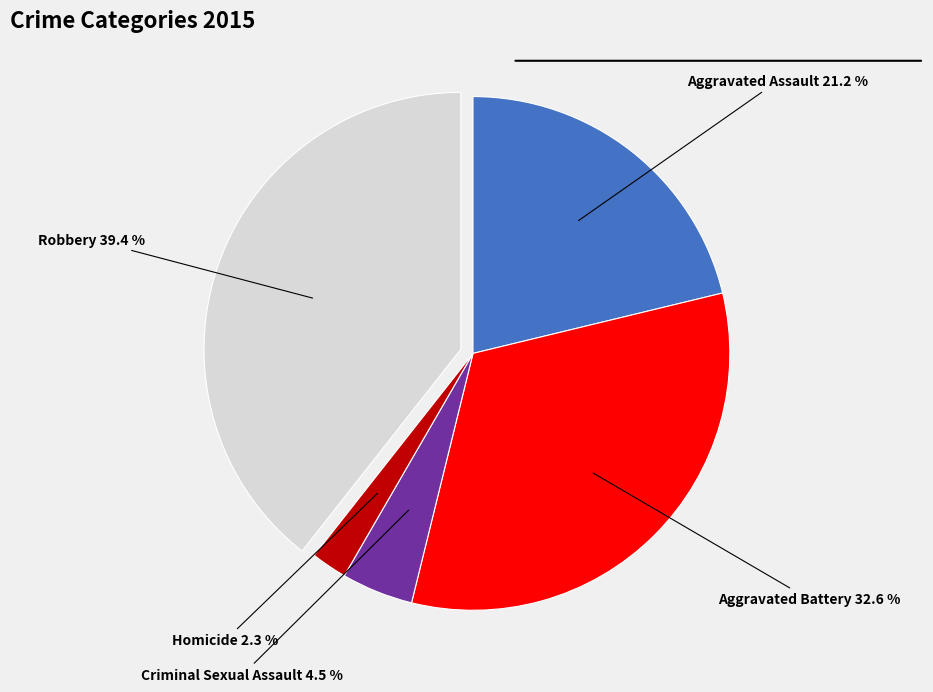

Approximately how many times larger is the value at Robbery compared to Aggravated Assault?

1.9